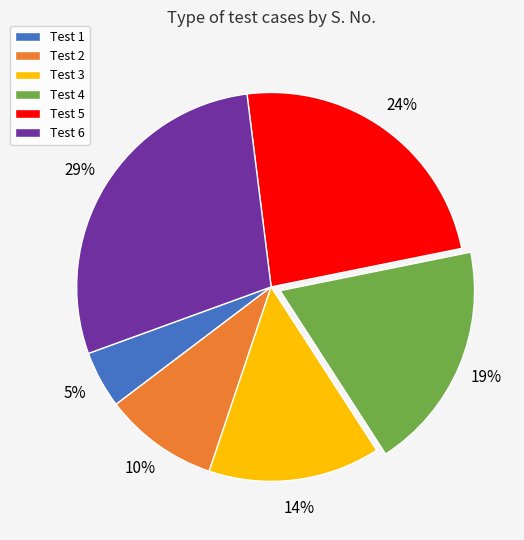

Is the sum of Test 6 and Test 5 greater than half?

Yes